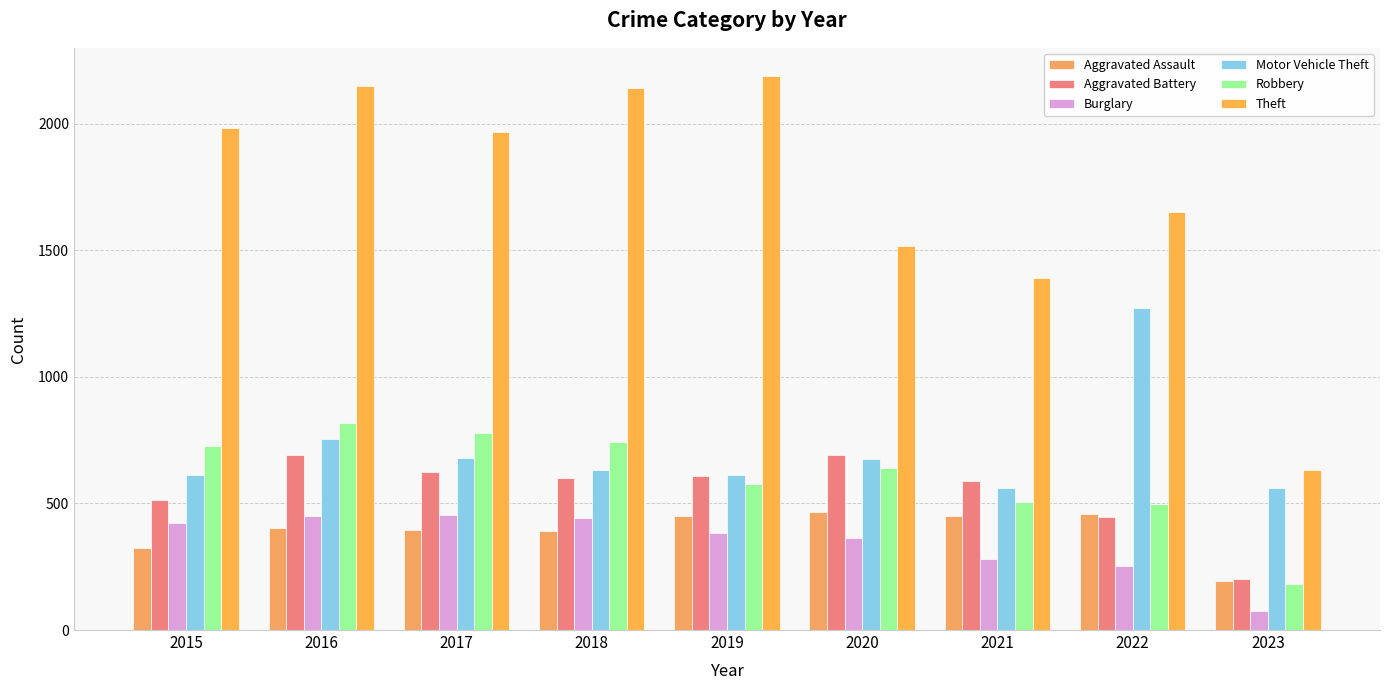

Reading left to right, transcribe all the data shown in this chart.

Aggravated Assault: 2015=323	2016=402	2017=396	2018=392	2019=452	2020=468	2021=452	2022=457	2023=195
Aggravated Battery: 2015=515	2016=691	2017=623	2018=600	2019=608	2020=691	2021=587	2022=446	2023=203
Burglary: 2015=422	2016=451	2017=453	2018=443	2019=383	2020=363	2021=280	2022=251	2023=74
Motor Vehicle Theft: 2015=614	2016=756	2017=680	2018=631	2019=611	2020=674	2021=560	2022=1270	2023=562
Robbery: 2015=726	2016=819	2017=780	2018=741	2019=577	2020=639	2021=506	2022=497	2023=181
Theft: 2015=1981	2016=2148	2017=1968	2018=2140	2019=2190	2020=1518	2021=1392	2022=1652	2023=631